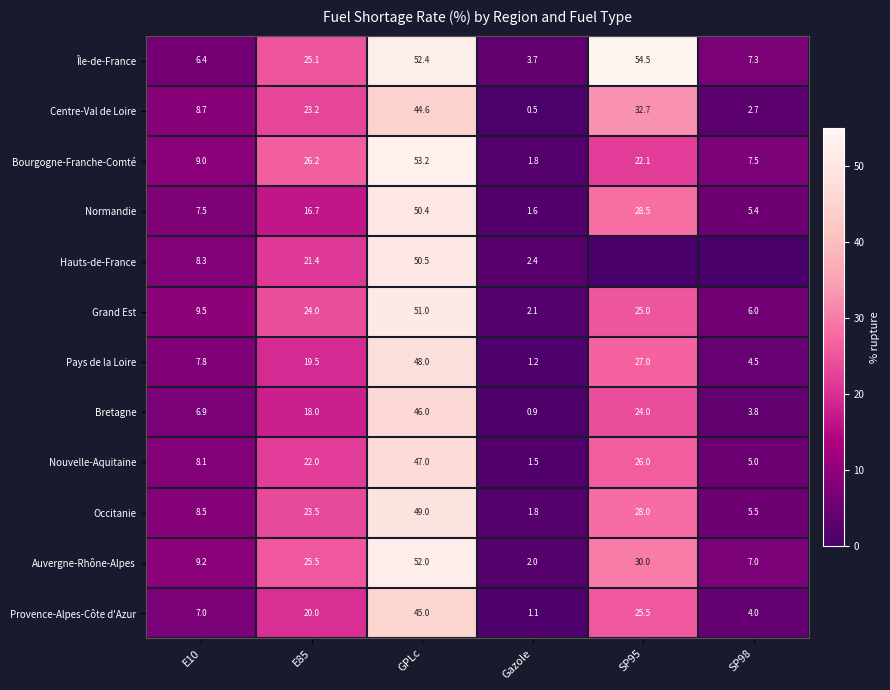

Which series changed the most between E10 and Gazole?

Centre-Val de Loire